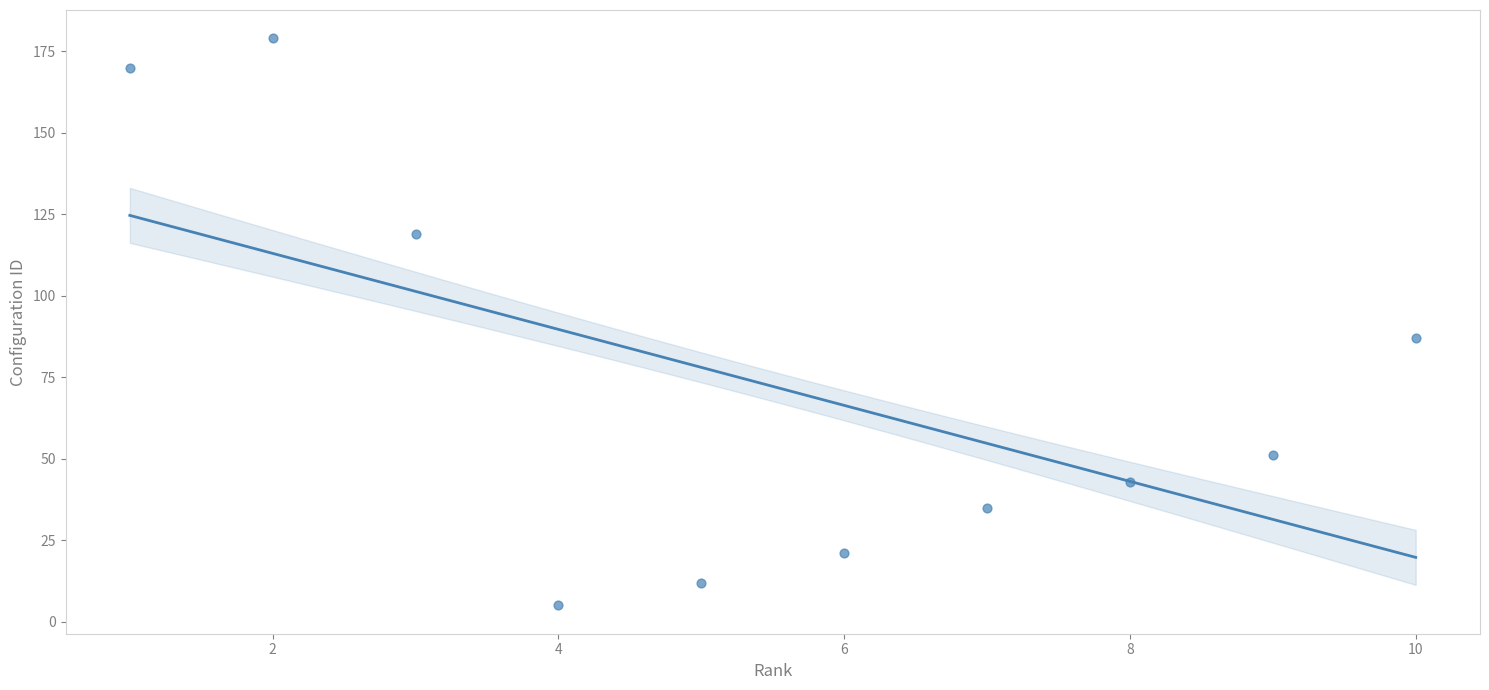

What Y value in the scatter plot is closest to 92?

87